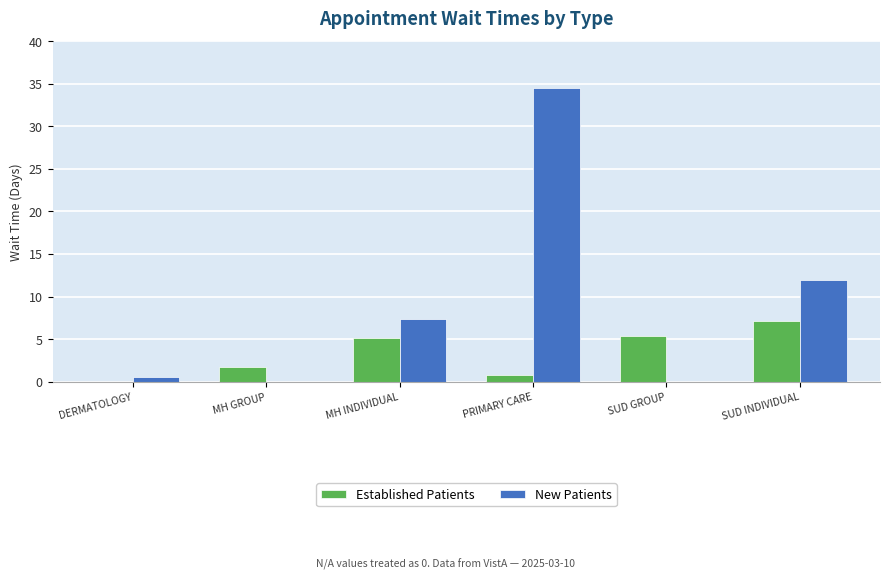

Is the value of Established Patients at PRIMARY CARE greater than the value of New Patients at SUD GROUP?

Yes